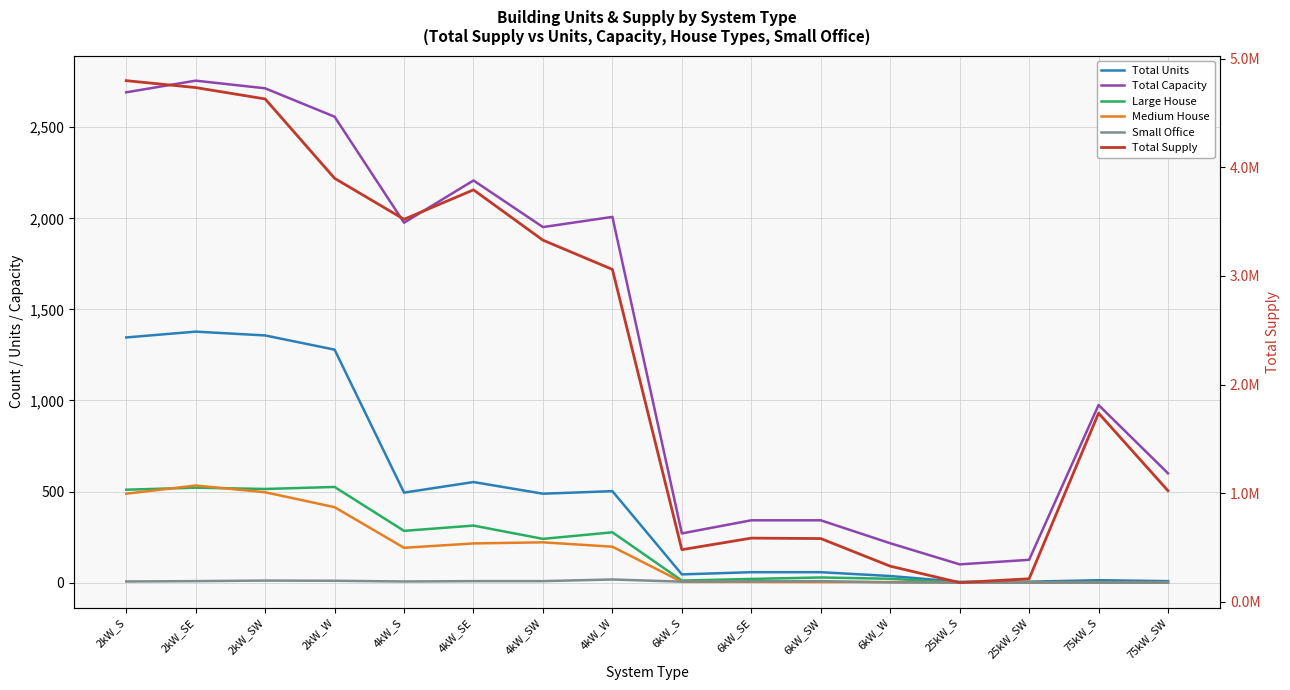

True or false: Total Capacity and Medium House intersect in this chart.

False